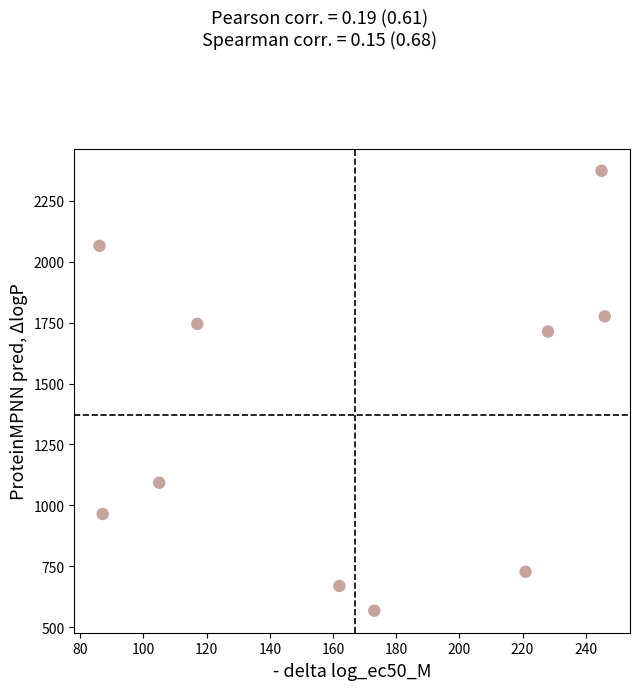

What Y value in the scatter plot is closest to 1470?

1713.5